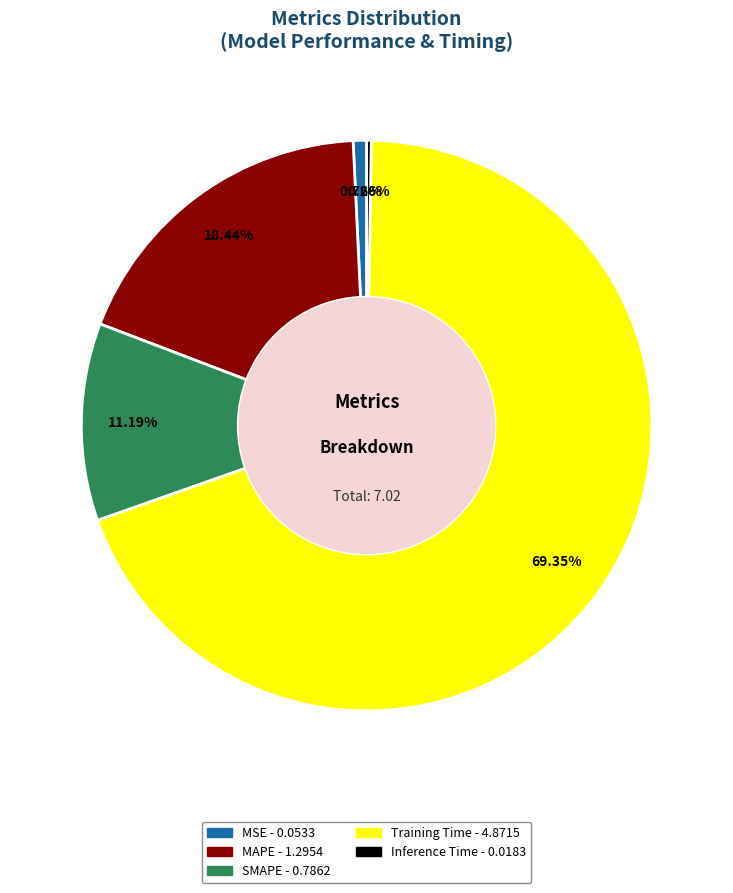

Does MAPE account for over 50% of the chart?

No